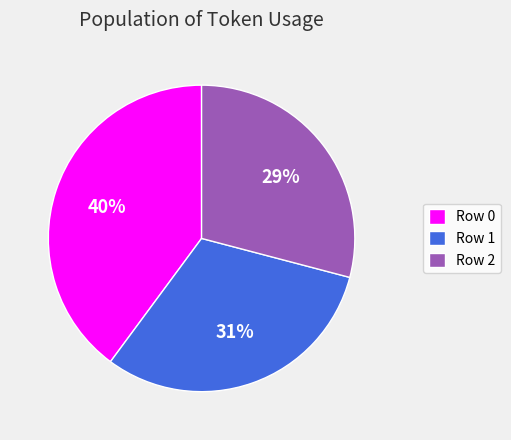

Is there any slice that represents more than half of the pie?

No